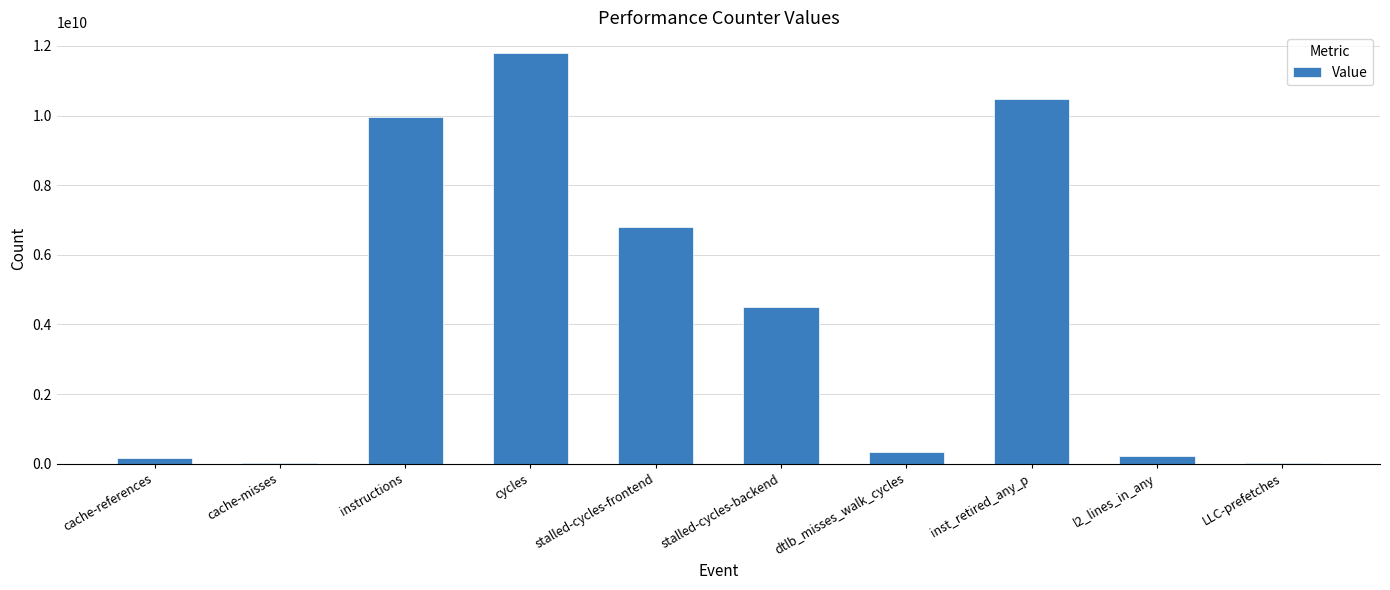

Are the bars horizontal?

No